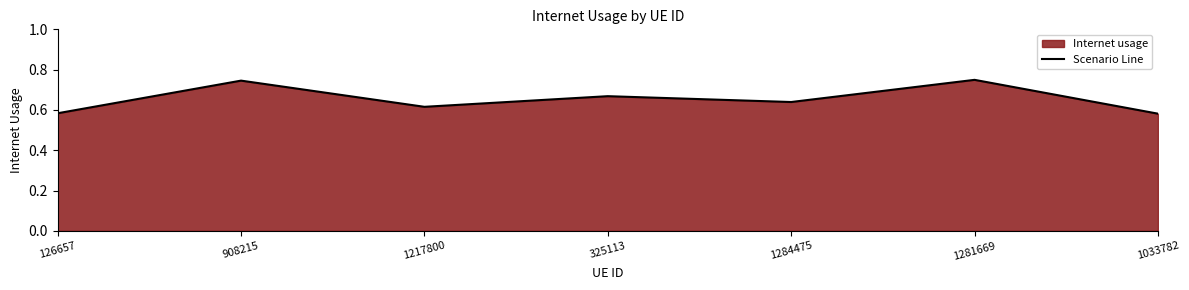

What is the value of the 7th point from the left?

0.6